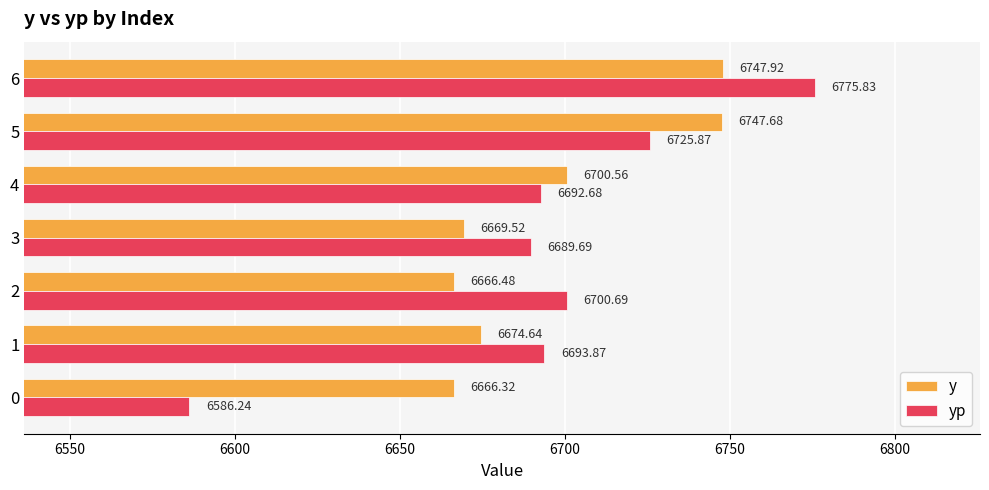

At which category is the sum across all series the highest?

6